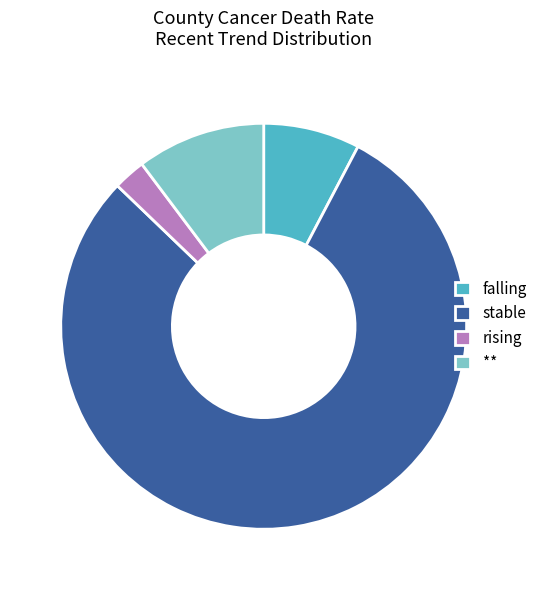

Rank the categories by value from lowest to highest.

rising, falling, **, stable